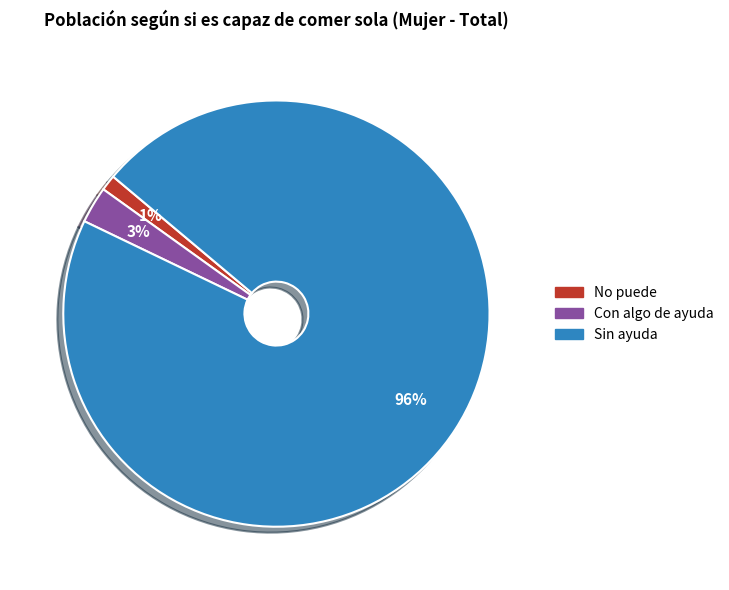

To the nearest percent, what percentage of the pie is Con algo de ayuda?

3%